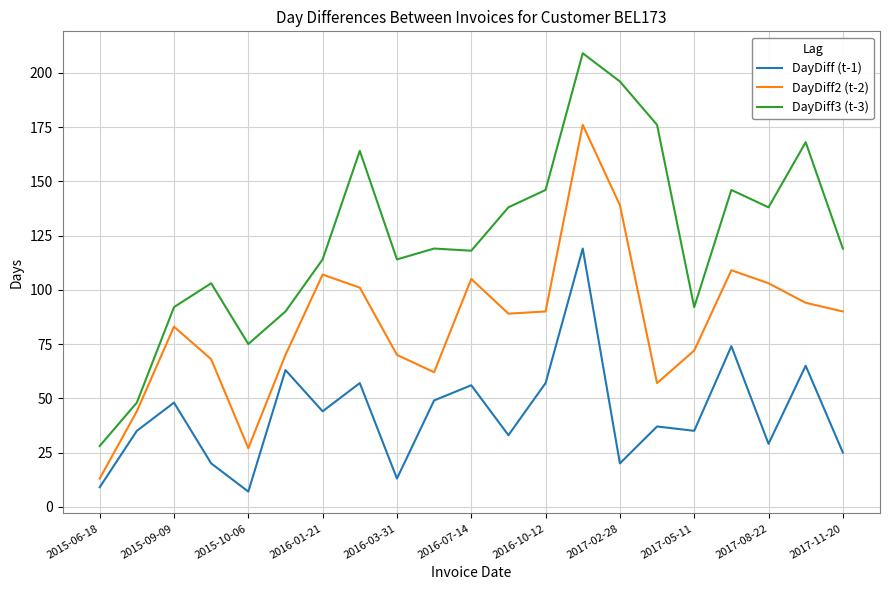

True or false: DayDiff (t-1) and DayDiff3 (t-3) intersect in this chart.

False